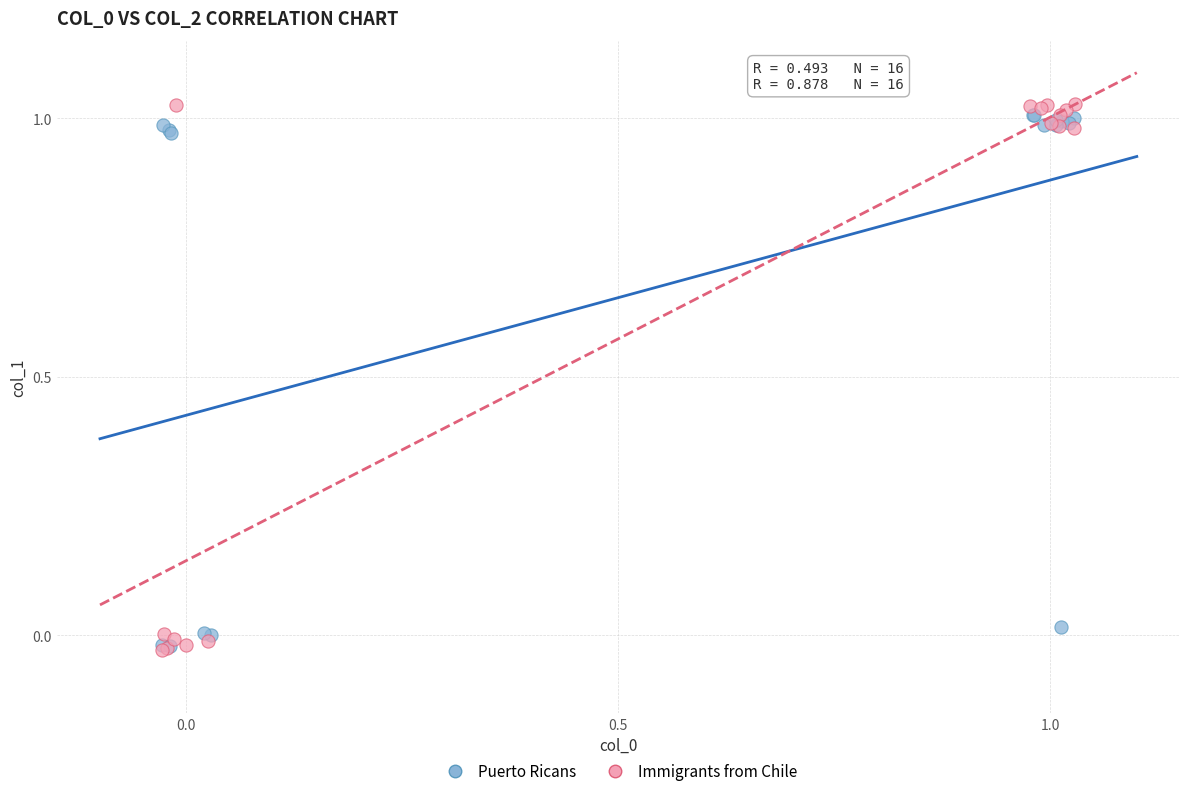

Which series contains the highest Y value?

Immigrants from Chile